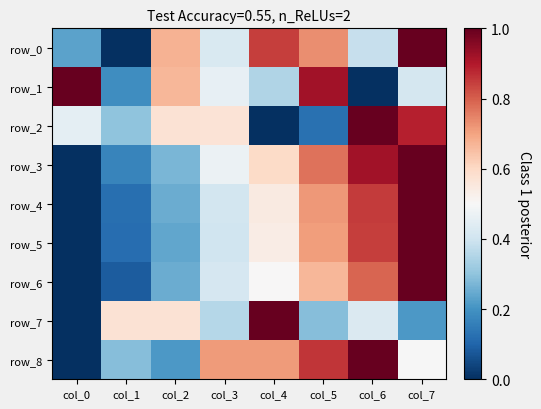

The row_5 series shows 0.7 at col_5. True or false?

True